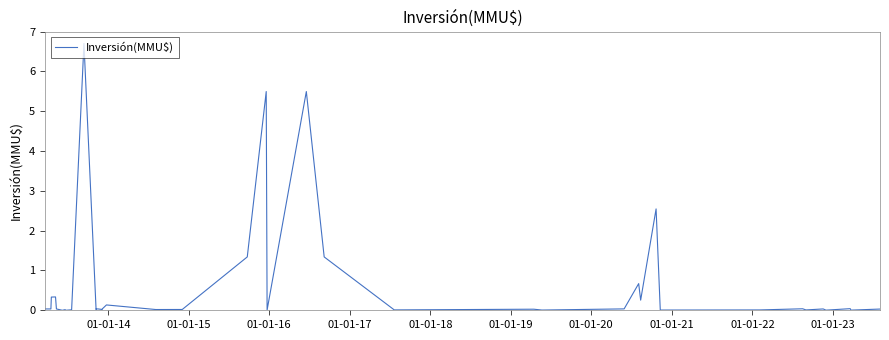

Does the chart have visible grid lines?

No